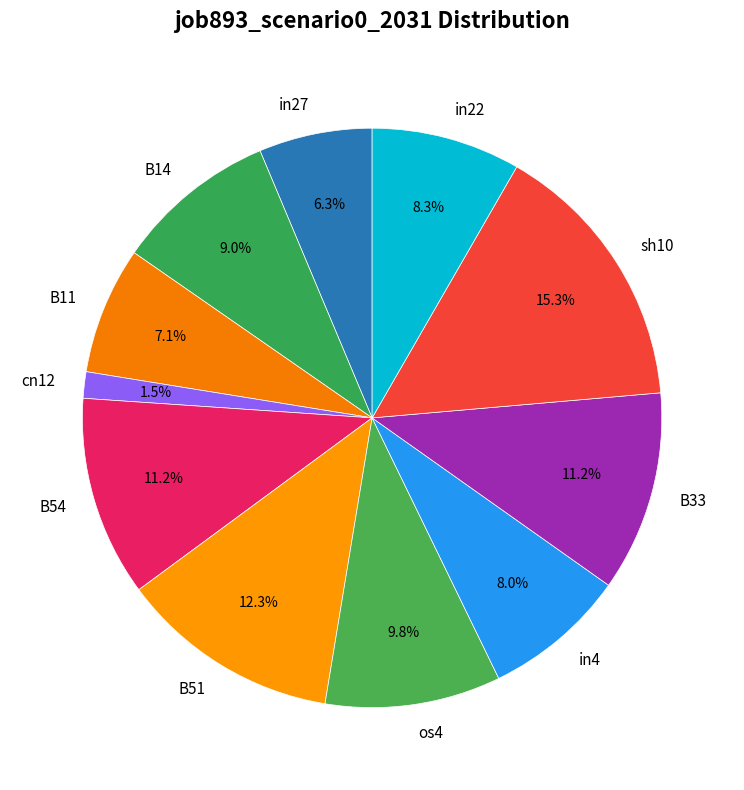

What is the total percentage of B54 and B14?

20.2%